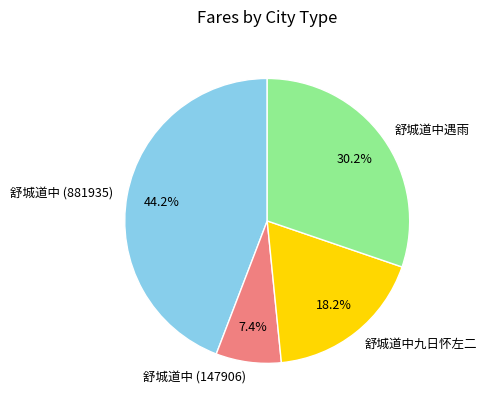

Which category has the smallest portion of the pie?

舒城道中 (147906)